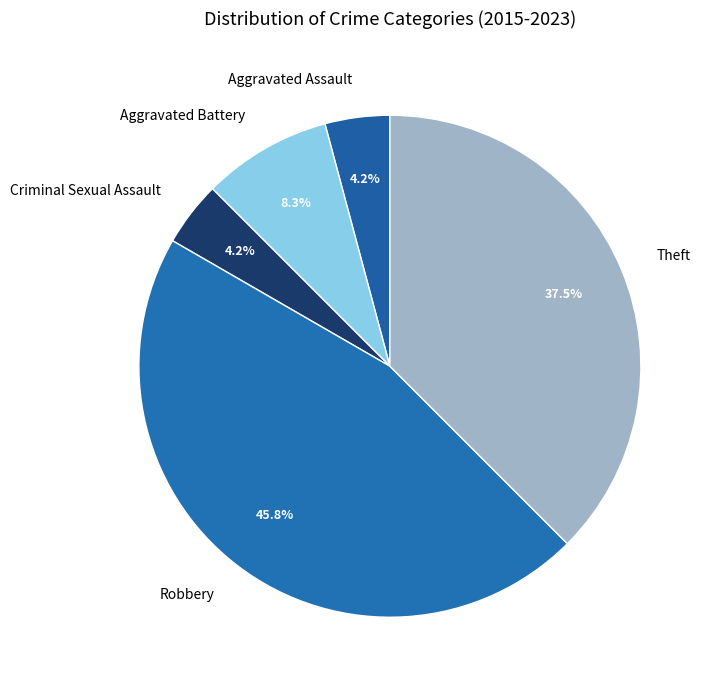

True or false: Criminal Sexual Assault accounts for 4% of the total.

True